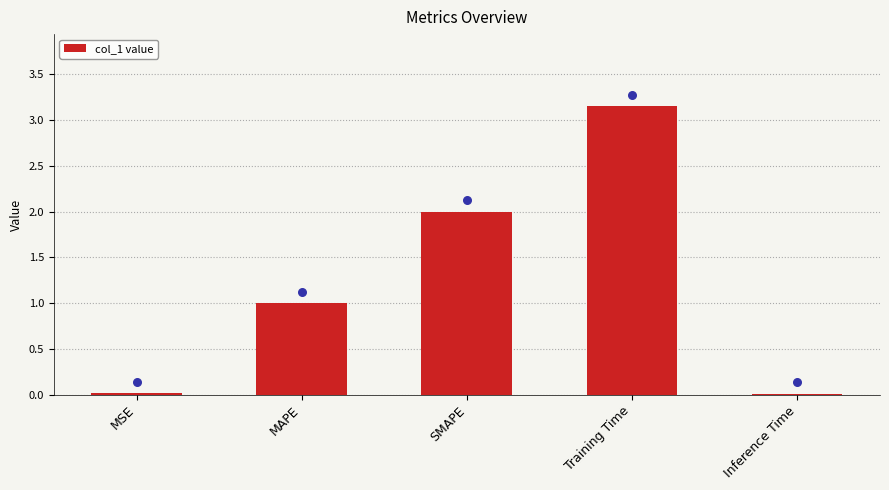

What is the change in value from MSE to SMAPE?

+2.0